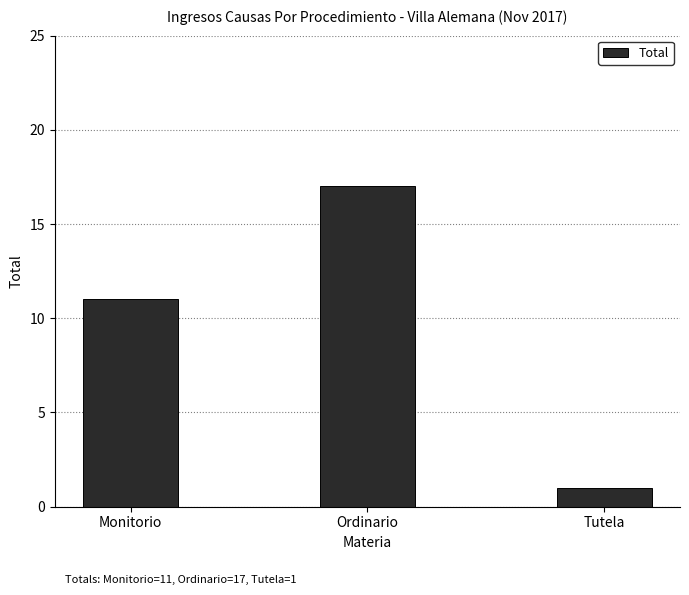

Reading left to right, transcribe all the data shown in this chart.

11	17	1